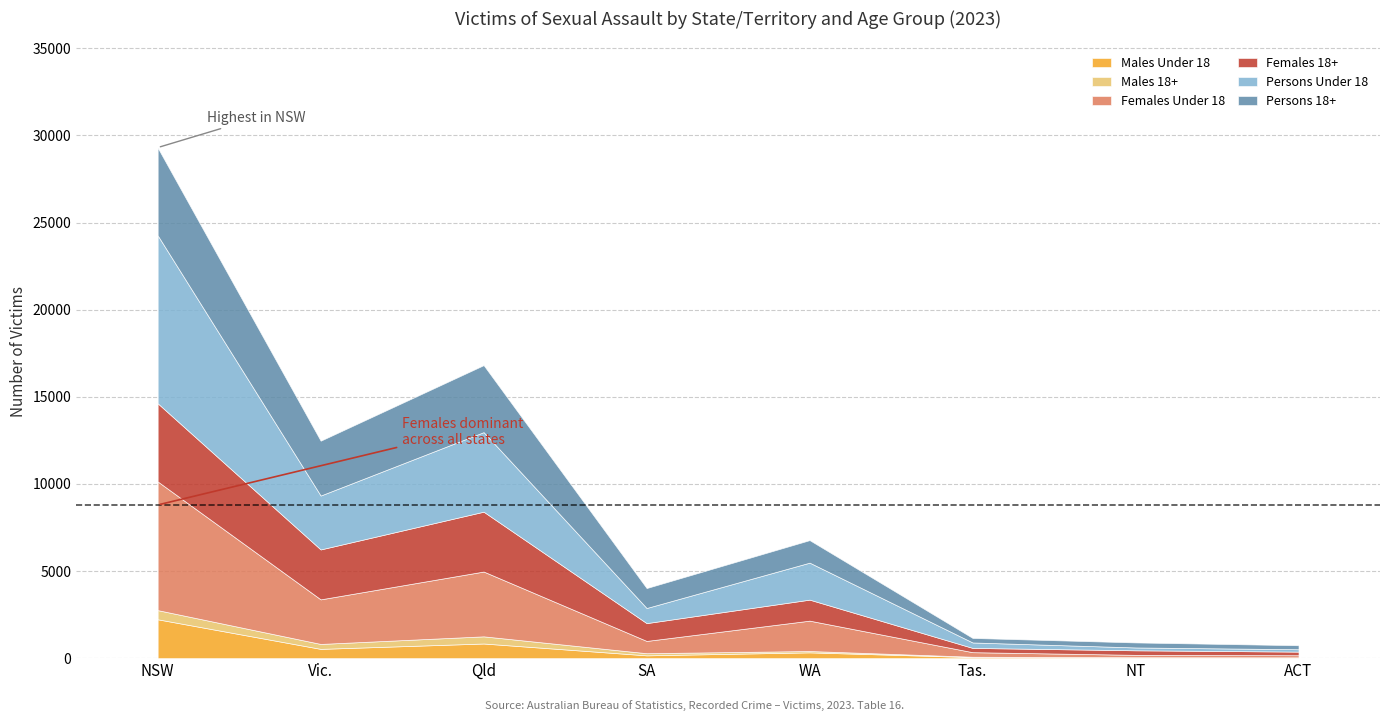

Reading left to right, list all the values displayed in this chart.

Males Under 18: 2228	530	838	159	330	58	29	24
Males 18+: 526	283	411	122	77	21	22	20
Females Under 18: 7385	2559	3720	705	1743	261	136	121
Females 18+: 4488	2865	3435	1022	1206	245	261	207
Persons Under 18: 9641	3094	4566	868	2123	313	163	137
Persons 18+: 5033	3148	3845	1145	1293	260	289	230